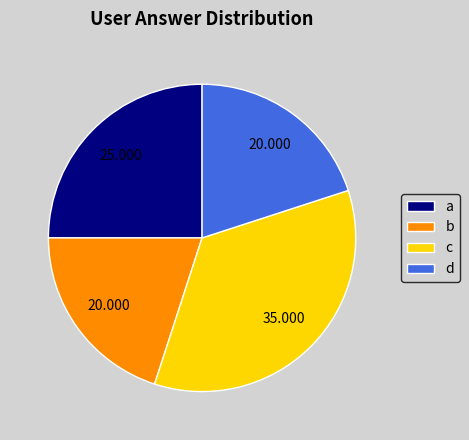

Which category has the biggest portion of the pie?

c